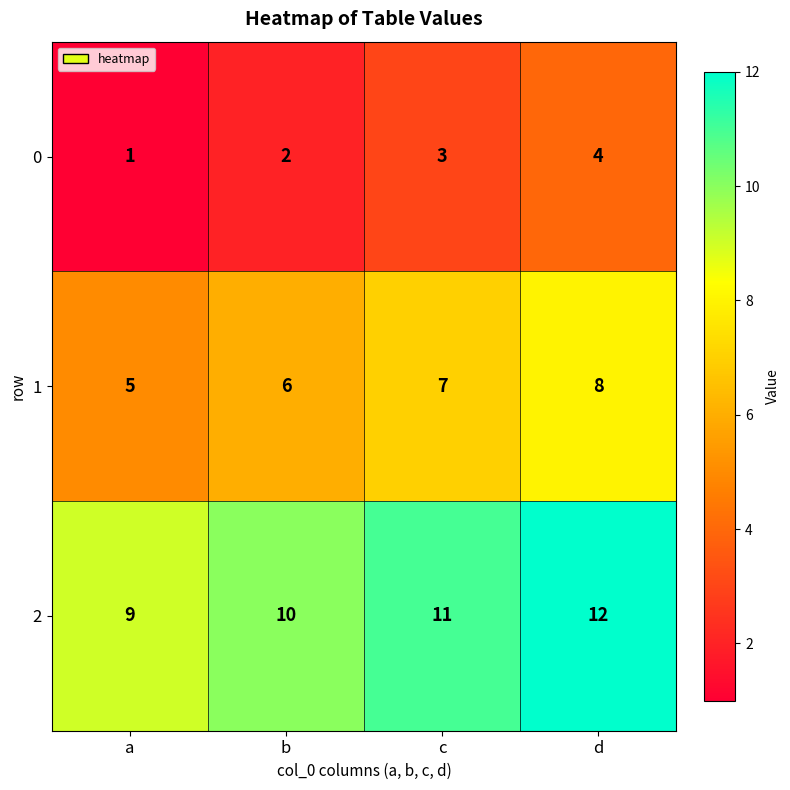

What is the sum of all 2 values?

42